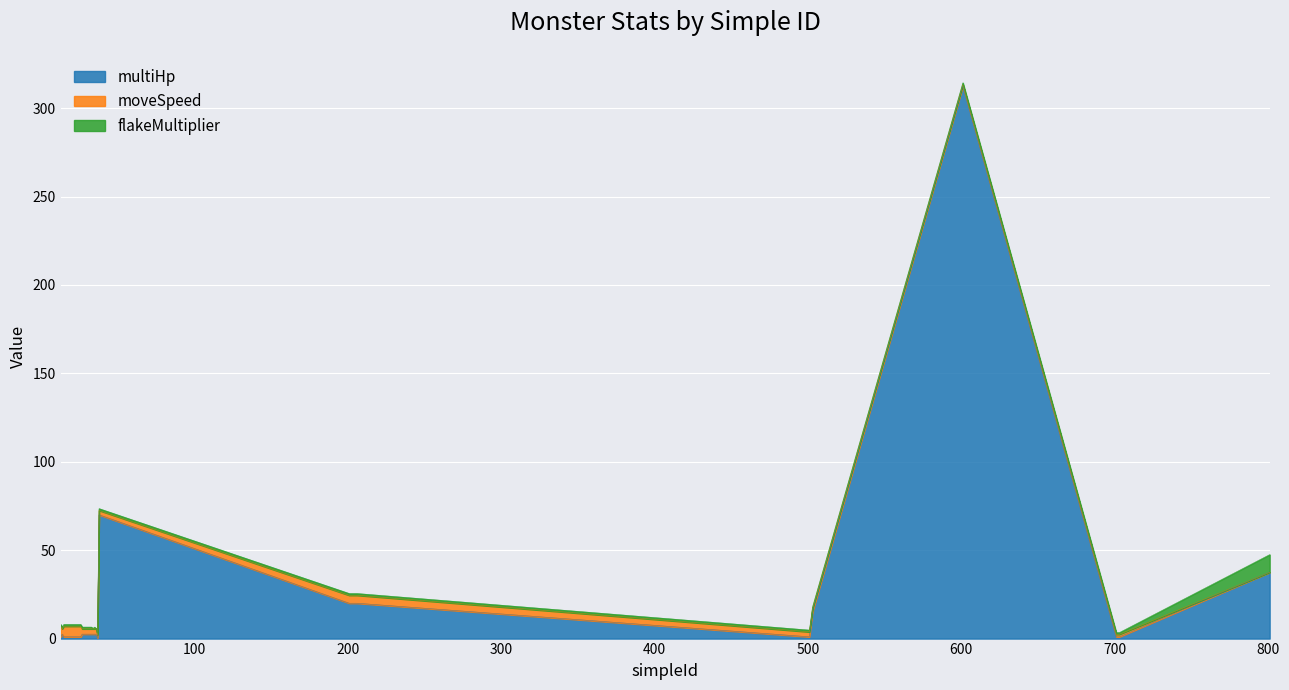

Where do moveSpeed and flakeMultiplier first cross each other?

503 and 601